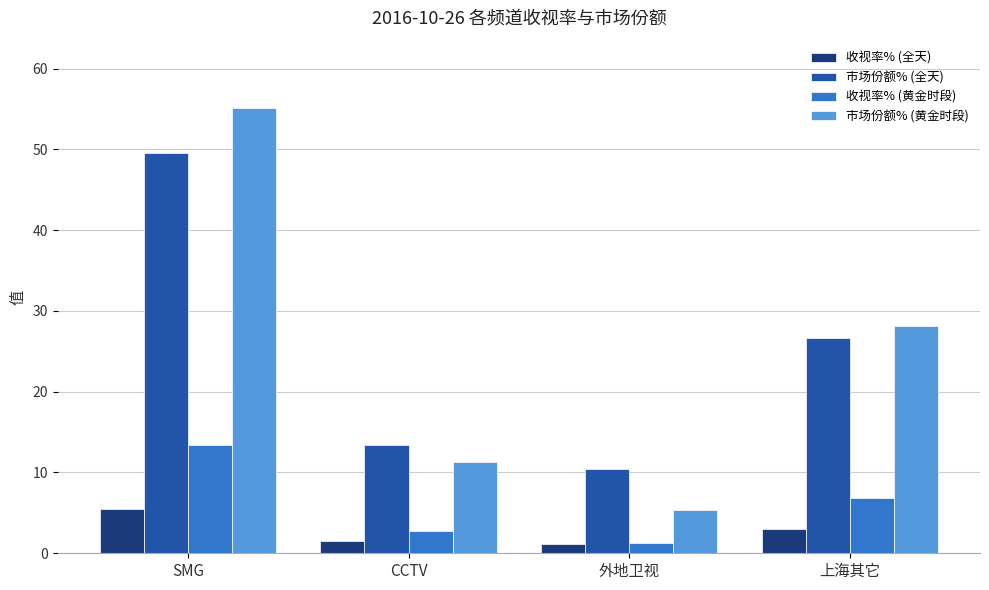

At which label is 收视率% (黄金时段) closest to 7?

上海其它